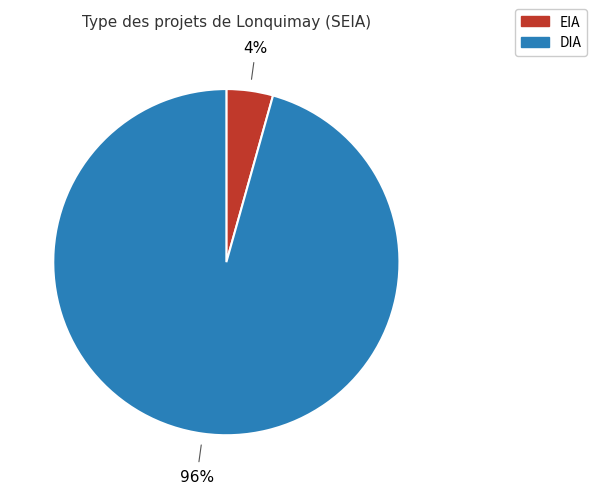

True or false: DIA accounts for 96% of the total.

True